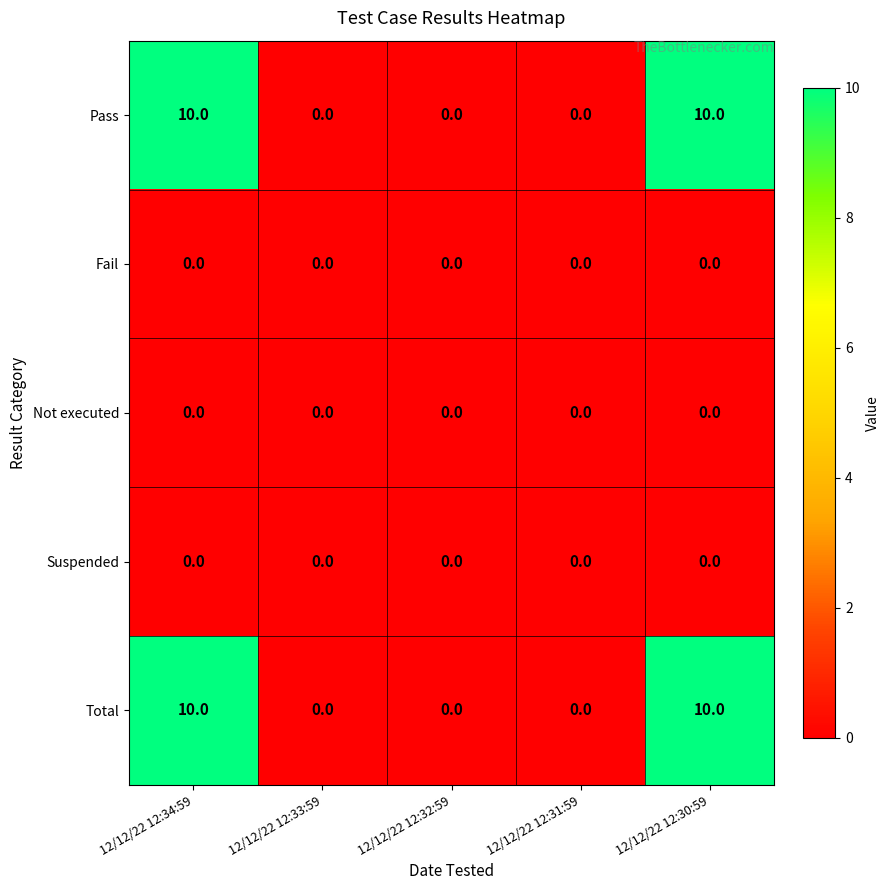

Count the number of categories in the chart.

5